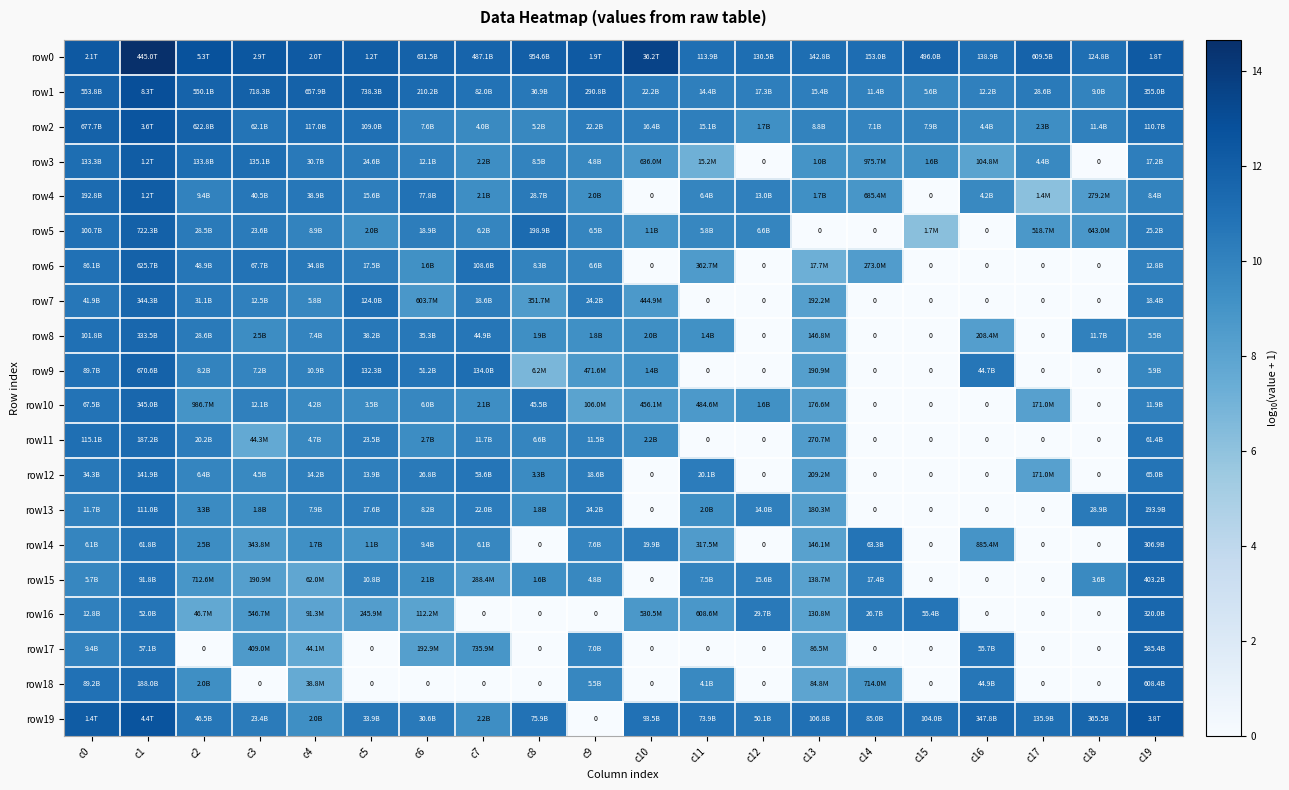

Which series has the largest total across all categories?

row0